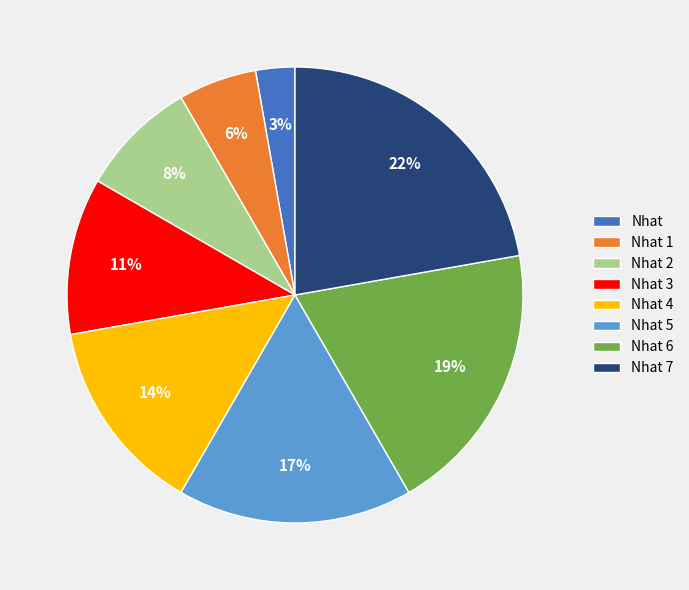

Is the sum of Nhat 4 and Nhat 3 greater than half?

No